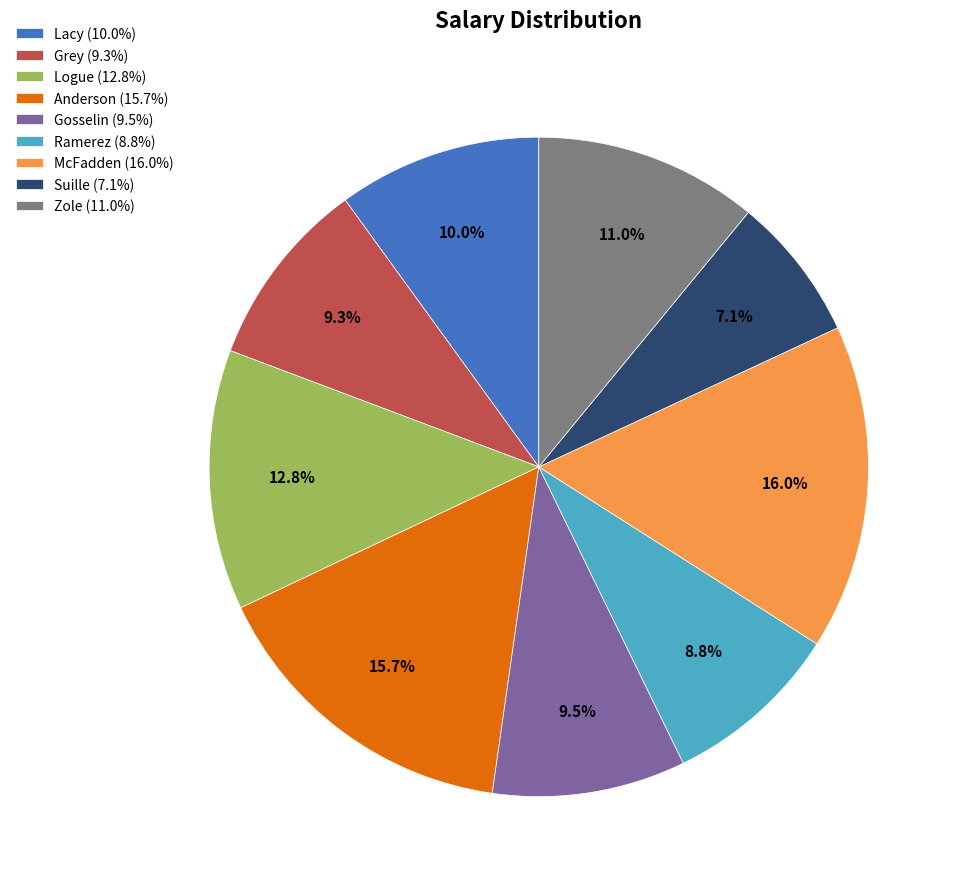

To the nearest percent, what is the average slice percentage?

11%